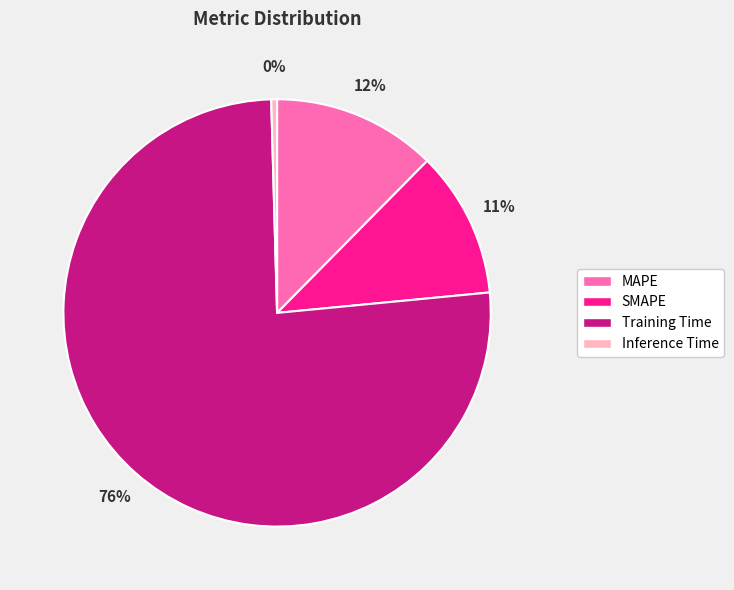

To the nearest percent, what portion does MAPE represent?

12%